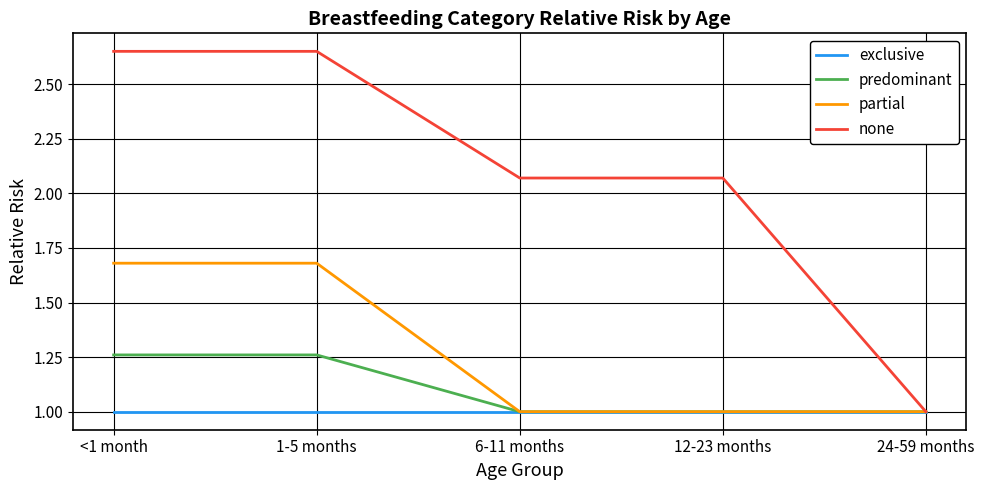

What are all the series names shown in the legend?

exclusive, predominant, partial, none